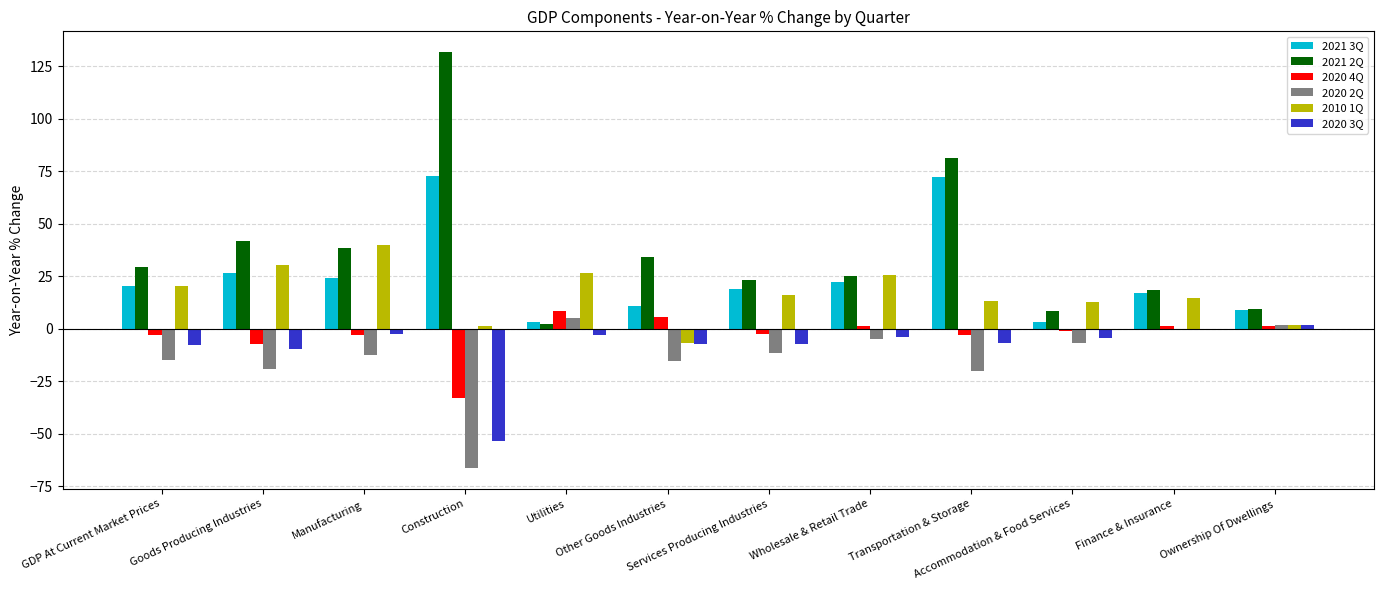

Which series has the largest range (max minus min)?

2021 2Q